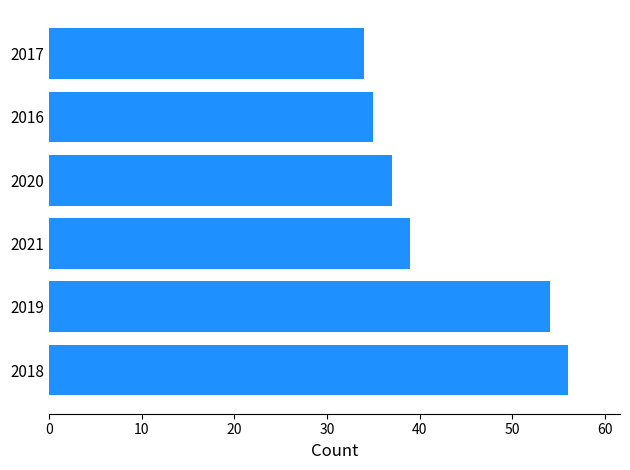

At which label is the value closest to 45?

2021